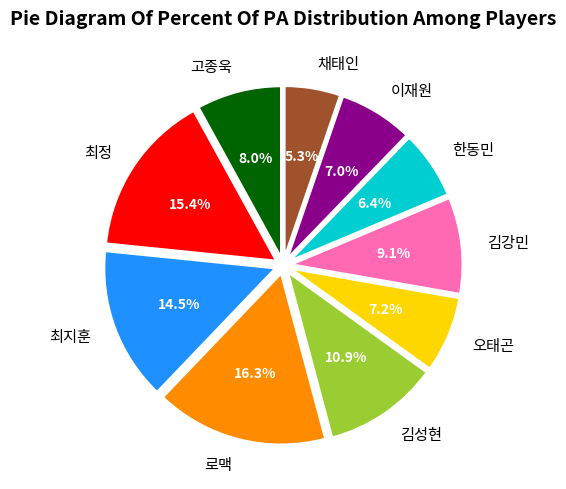

Is the sum of 채태인 and 오태곤 greater than half?

No